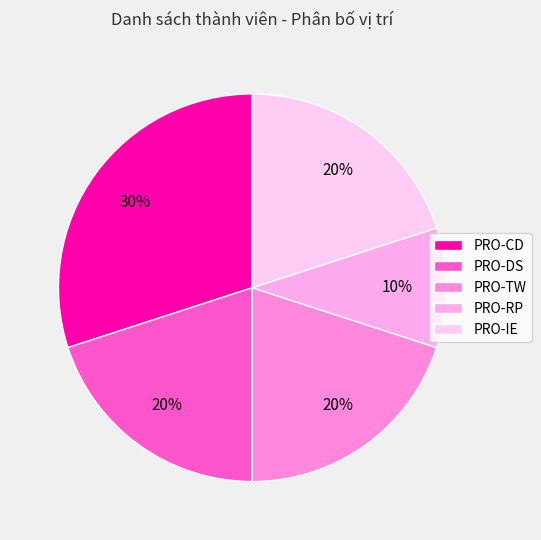

Which slice is the smallest?

PRO-RP